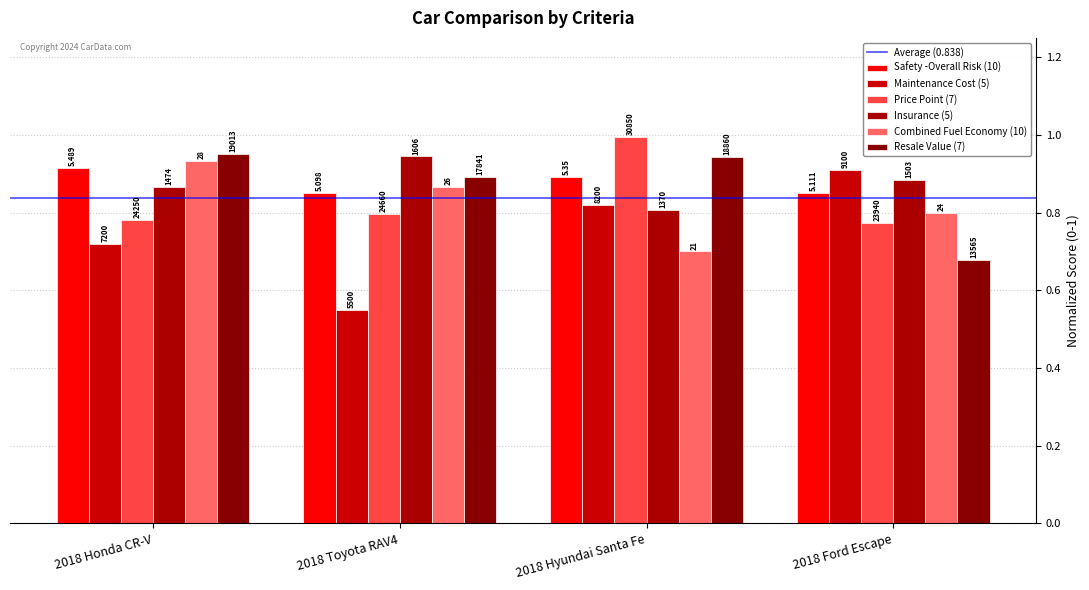

Reading left to right, transcribe all the data shown in this chart.

Safety -Overall Risk (10): 2018 Honda CR-V=0.9	2018 Toyota RAV4=0.8	2018 Hyundai Santa Fe=0.9	2018 Ford Escape=0.9
Maintenance Cost (5): 2018 Honda CR-V=0.7	2018 Toyota RAV4=0.6	2018 Hyundai Santa Fe=0.8	2018 Ford Escape=0.9
Price Point (7): 2018 Honda CR-V=0.8	2018 Toyota RAV4=0.8	2018 Hyundai Santa Fe=1.0	2018 Ford Escape=0.8
Insurance (5): 2018 Honda CR-V=0.9	2018 Toyota RAV4=0.9	2018 Hyundai Santa Fe=0.8	2018 Ford Escape=0.9
Combined Fuel Economy (10): 2018 Honda CR-V=0.9	2018 Toyota RAV4=0.9	2018 Hyundai Santa Fe=0.7	2018 Ford Escape=0.8
Resale Value (7): 2018 Honda CR-V=1.0	2018 Toyota RAV4=0.9	2018 Hyundai Santa Fe=0.9	2018 Ford Escape=0.7